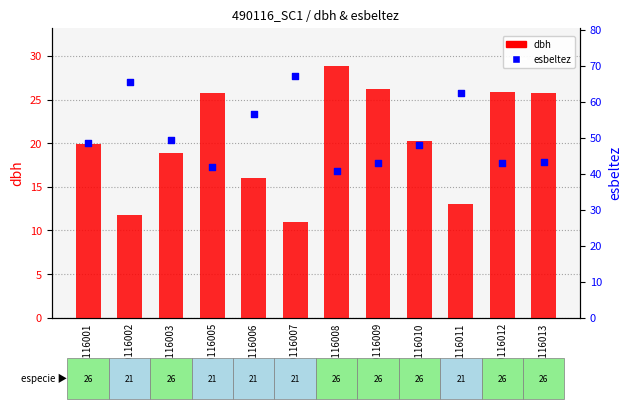

At which category is the sum across all series the highest?

490116007